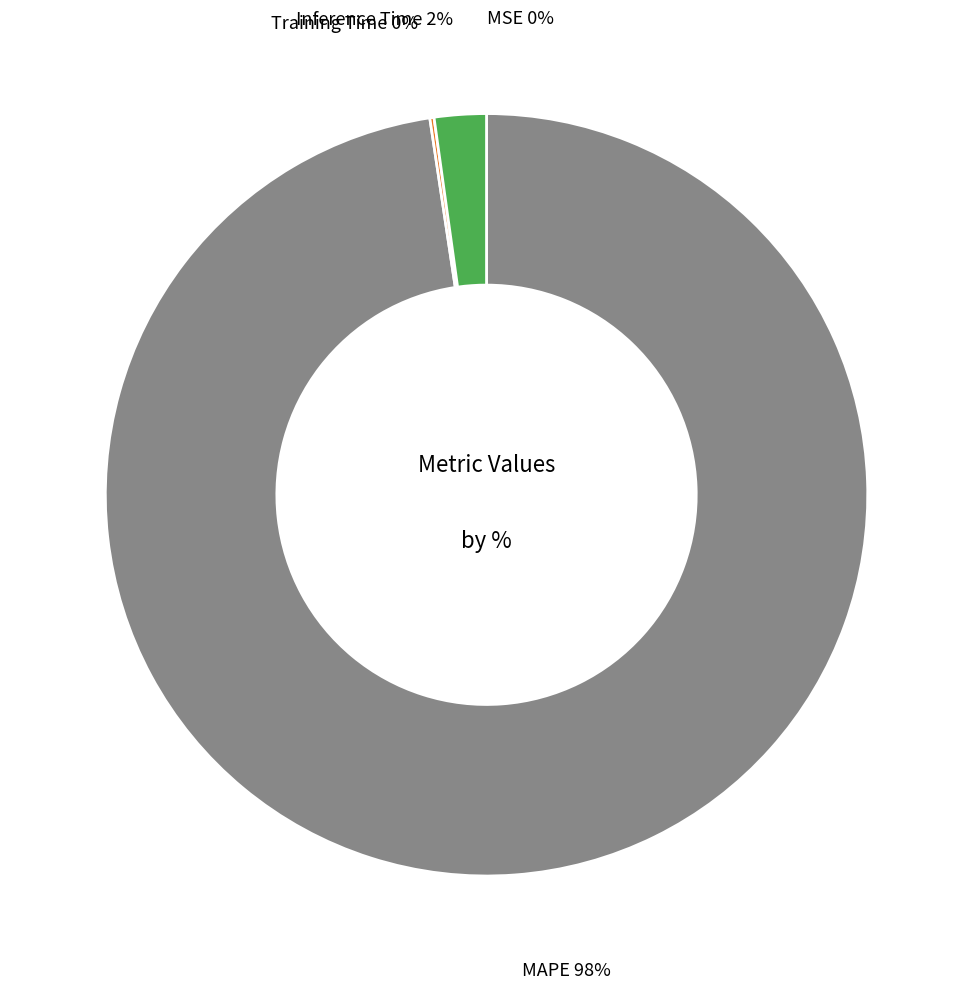

To the nearest percent, what is the difference between the largest and smallest slice percentages?

98%